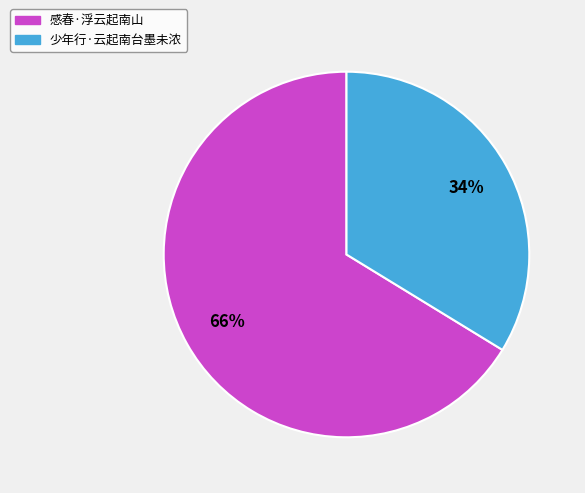

How many slices are in this pie chart?

2